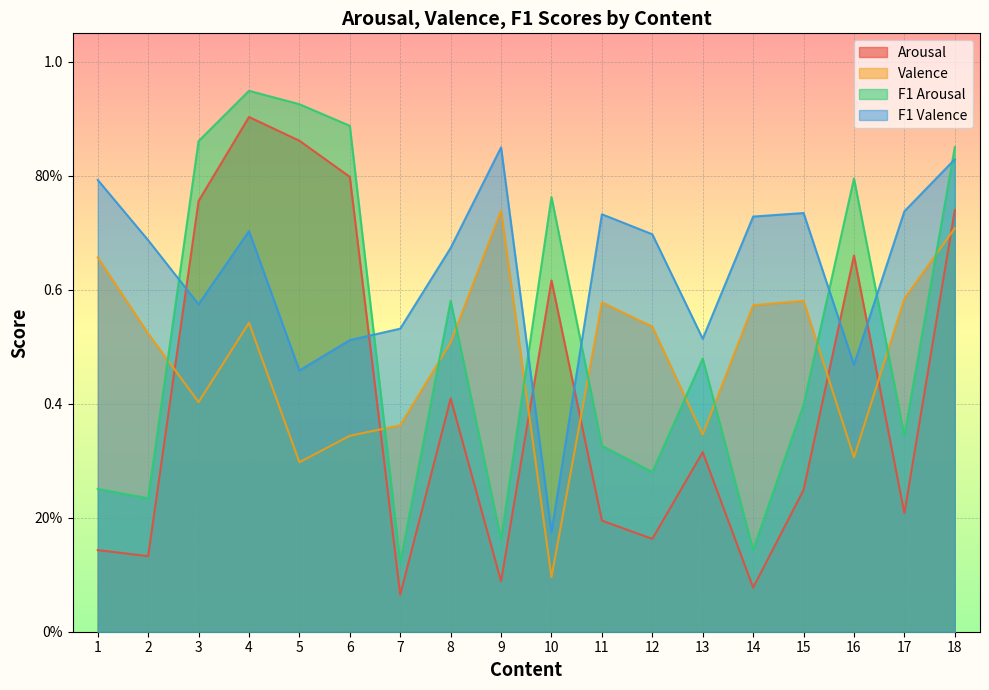

What is the value of the Valence point at the 8th from the left?

0.5